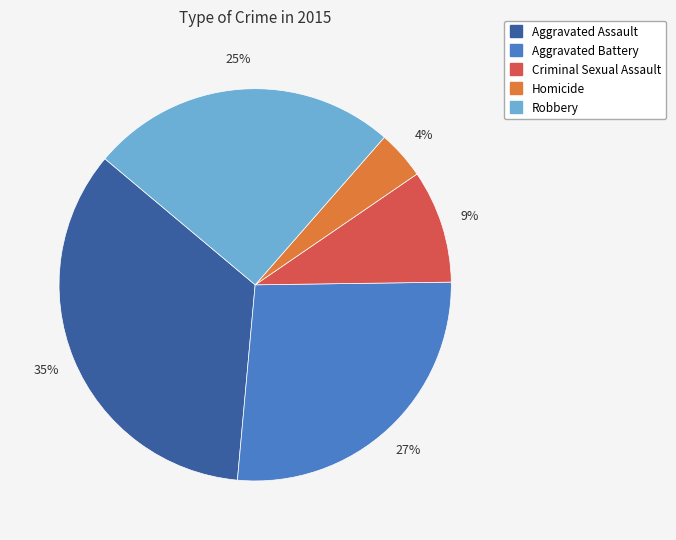

Which category has the smallest portion of the pie?

Homicide